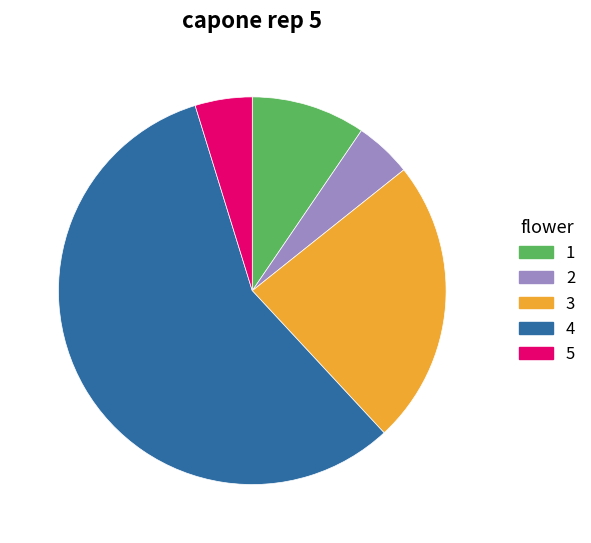

Count the number of slices in the pie.

5